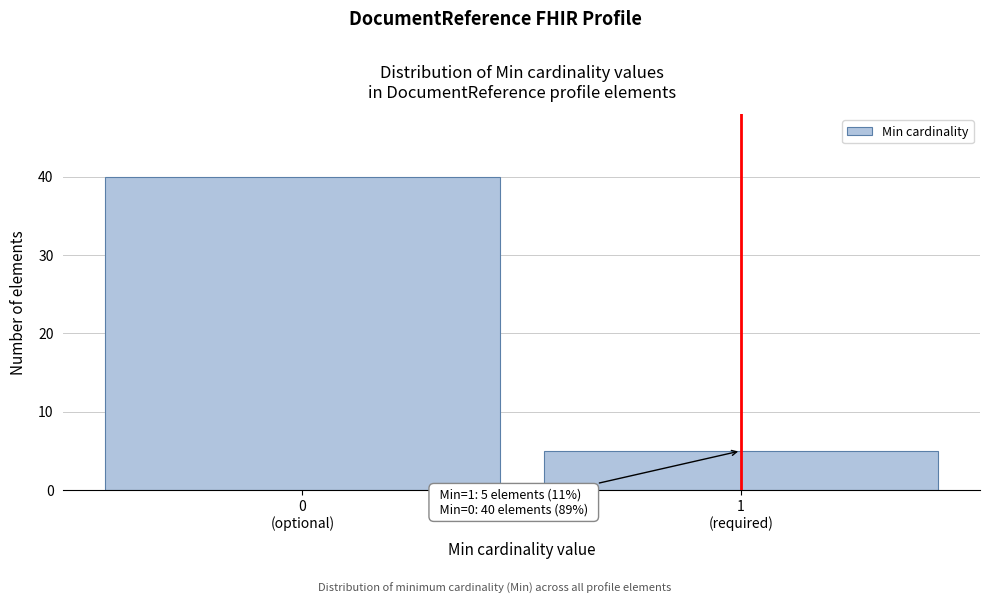

Reading left to right, transcribe all the data shown in this chart.

40	5